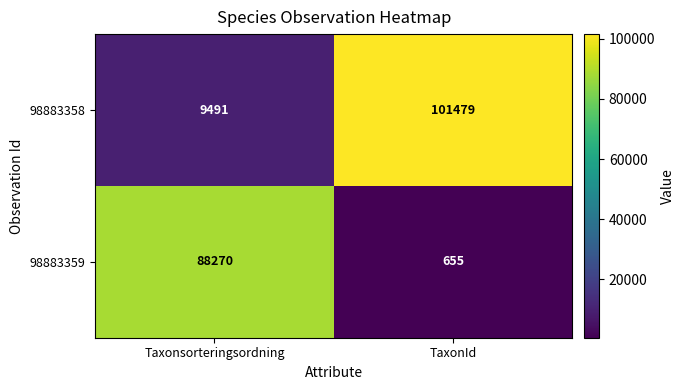

Count the number of data series in this chart.

2